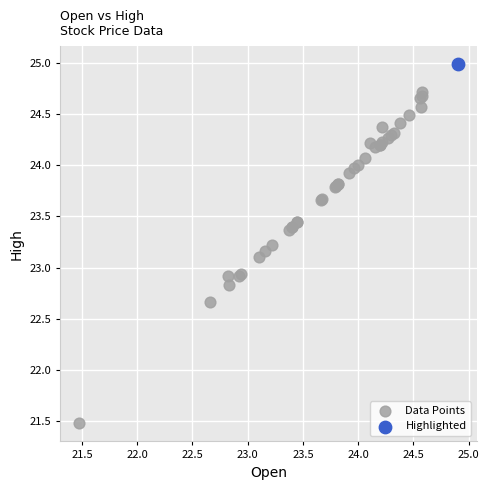

What are all the series names shown in the legend?

Data Points, Highlighted